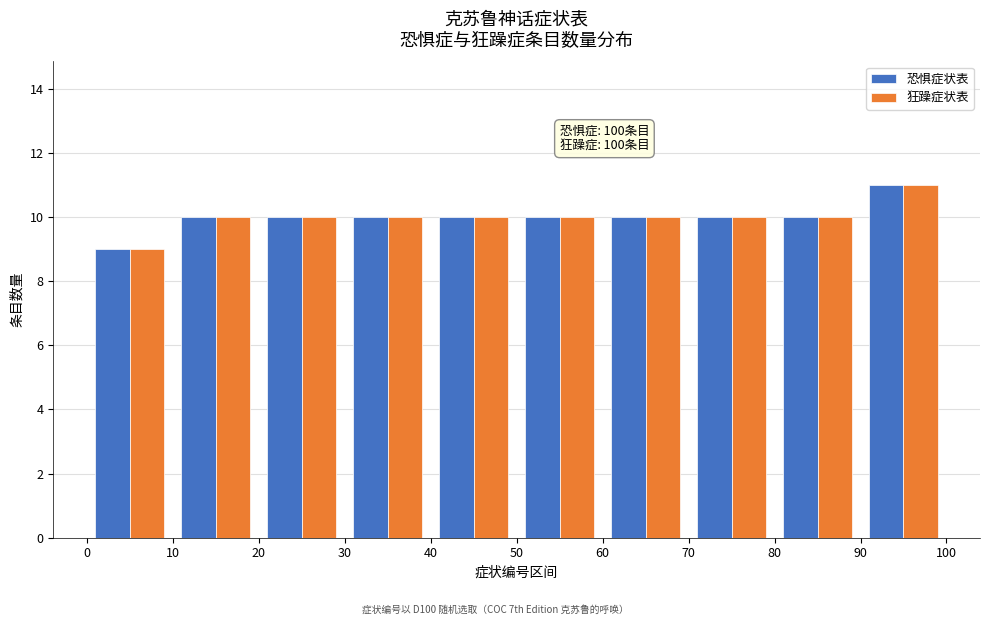

In the 狂躁症状表 series, which range on the x-axis has the tallest bar?

90 to 100